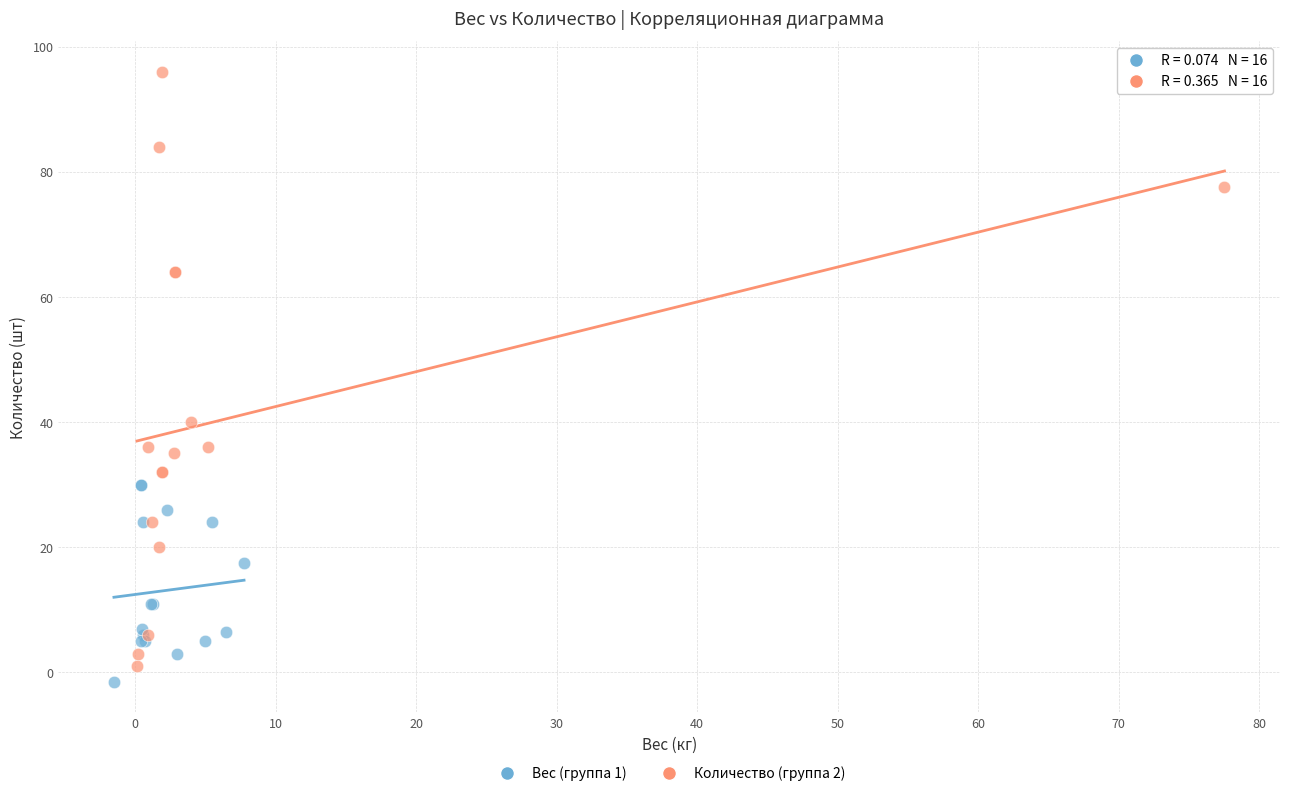

What are all the series names shown in the legend?

Вес (группа 1), Количество (группа 2)